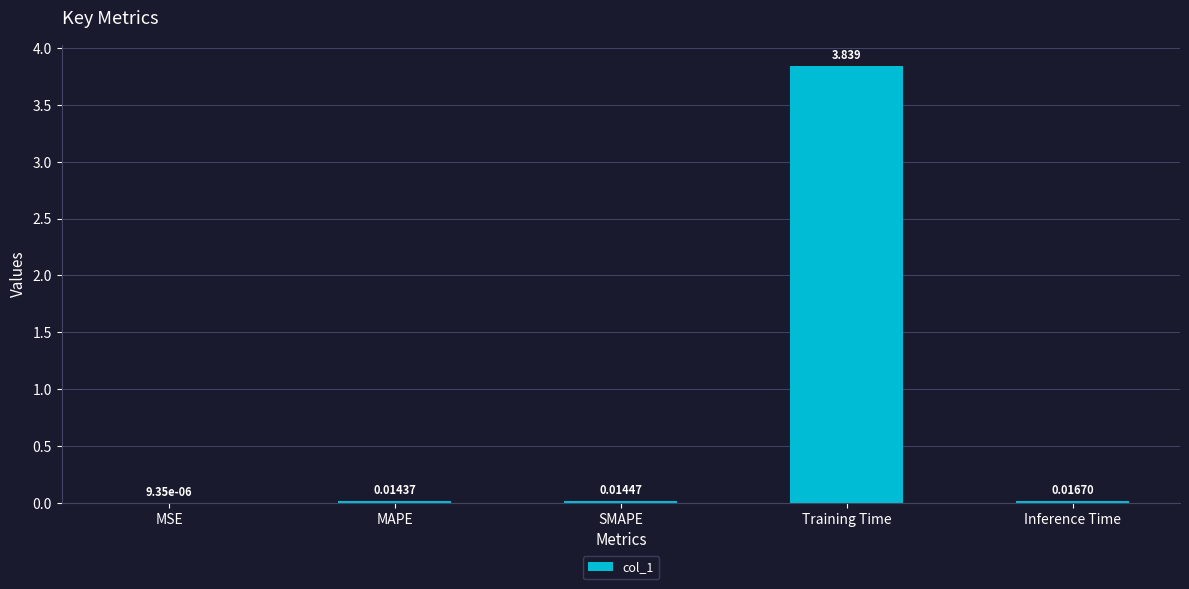

Which category has the highest value across all series?

Training Time